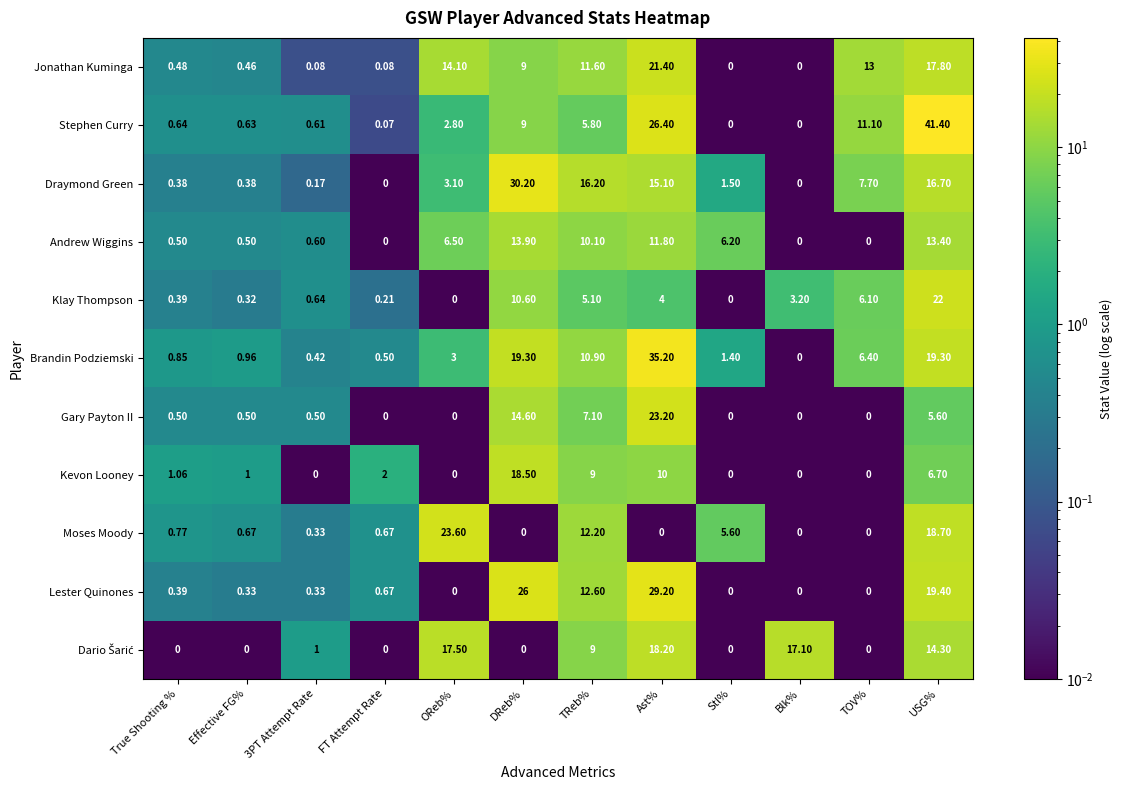

What is the spread (max minus min) of values at TOV%?

13.0